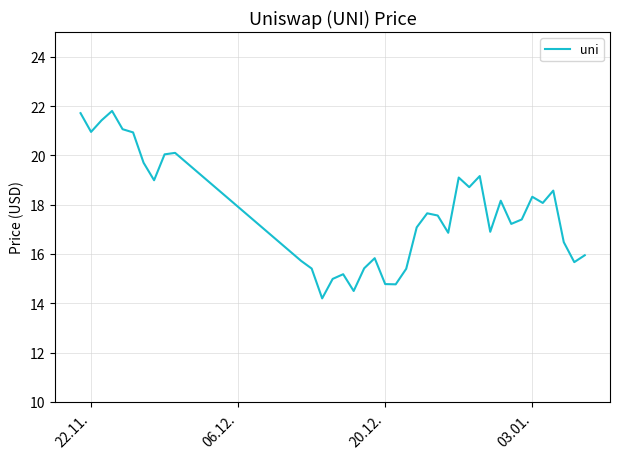

What is the smallest value displayed?

14.2